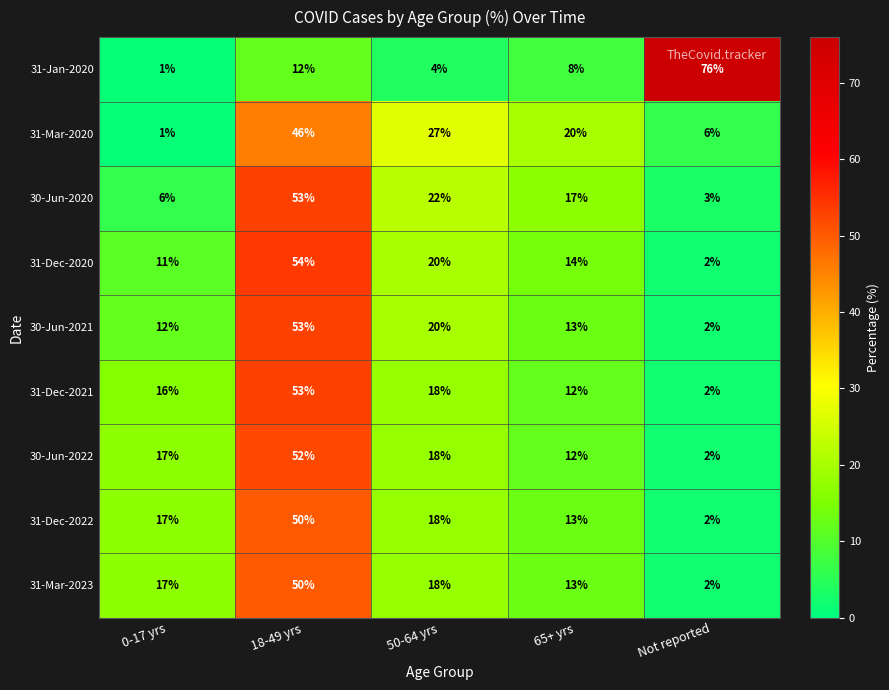

At which label does 31-Dec-2021 reach its minimum?

Not reported